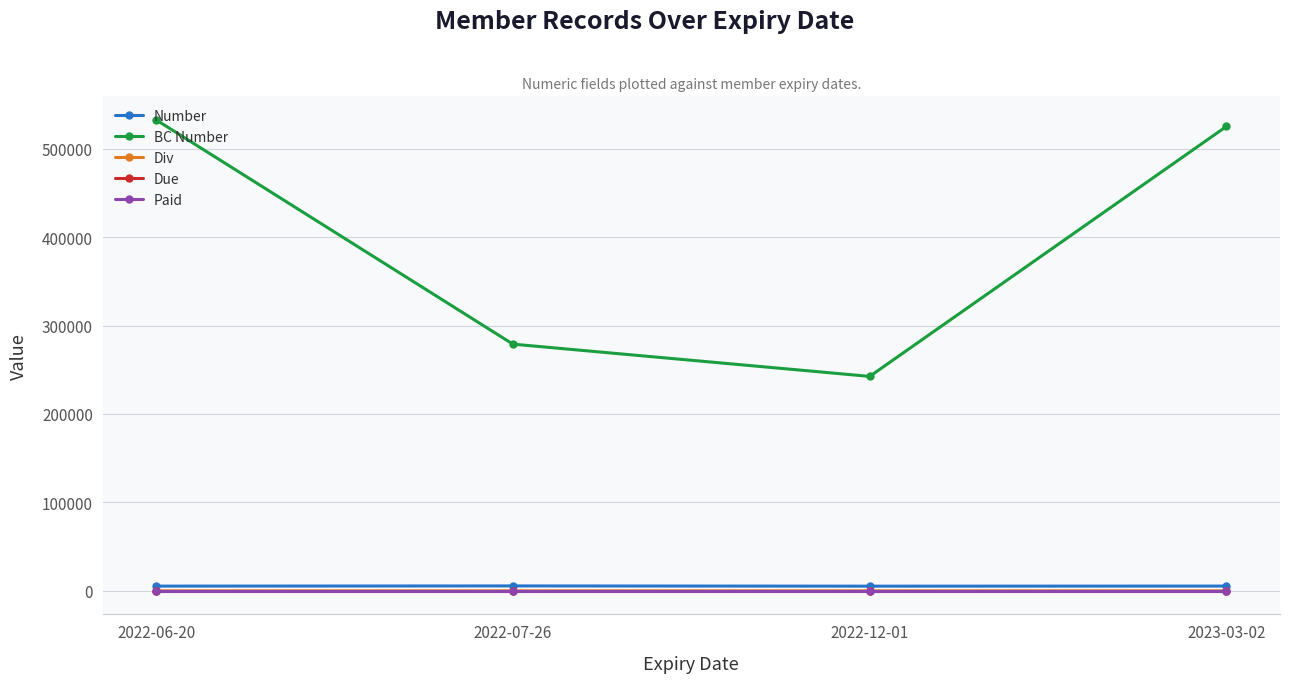

What is the average value of the Paid series?

17